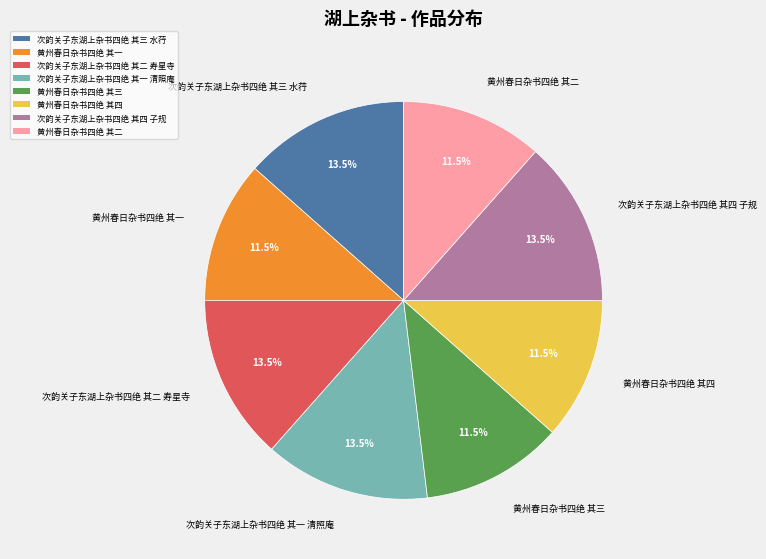

Does 黄州春日杂书四绝 其一 represent more than half of the total?

No